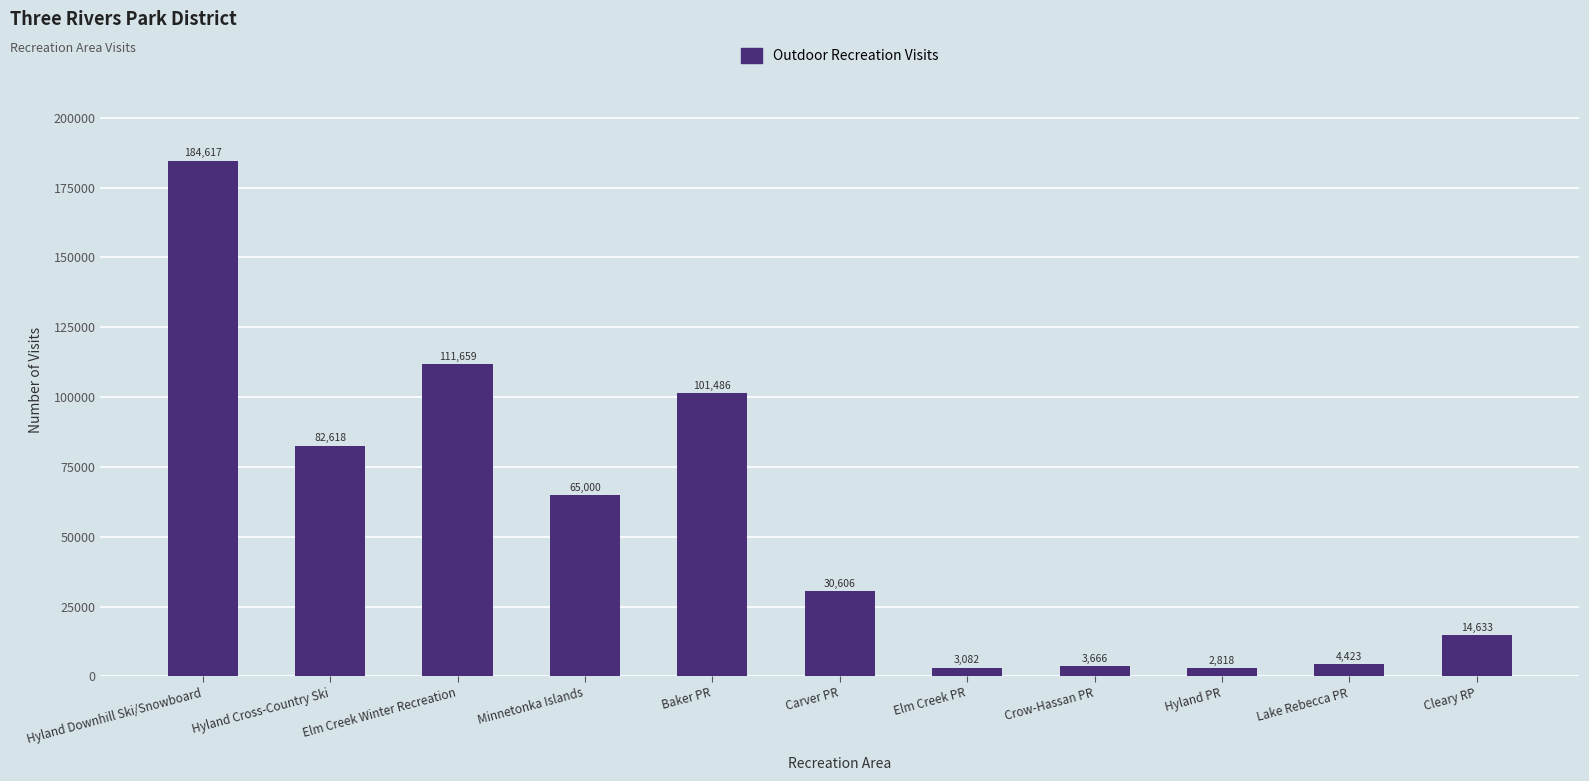

The chart shows a value of 2818 at Hyland PR. True or false?

True